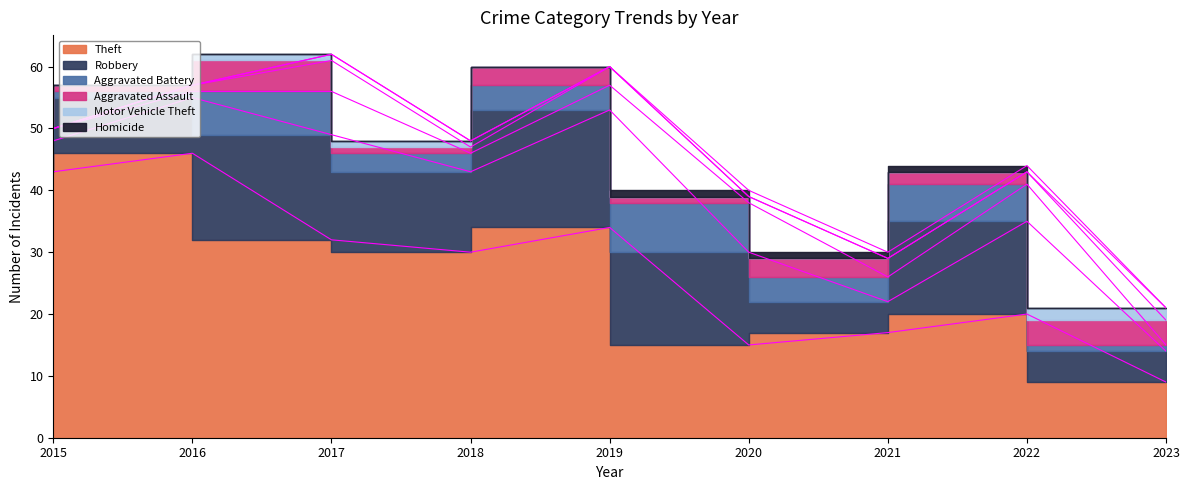

The Theft series shows 32 at 2017. True or false?

True